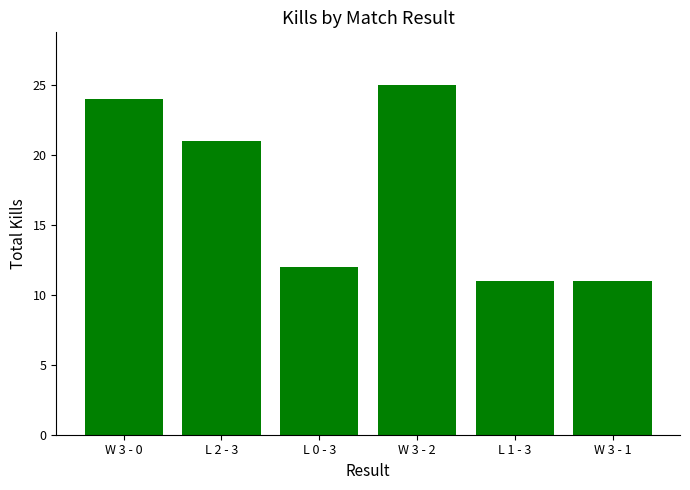

Reading right to left, list all the values displayed in this chart.

11	11	25	12	21	24